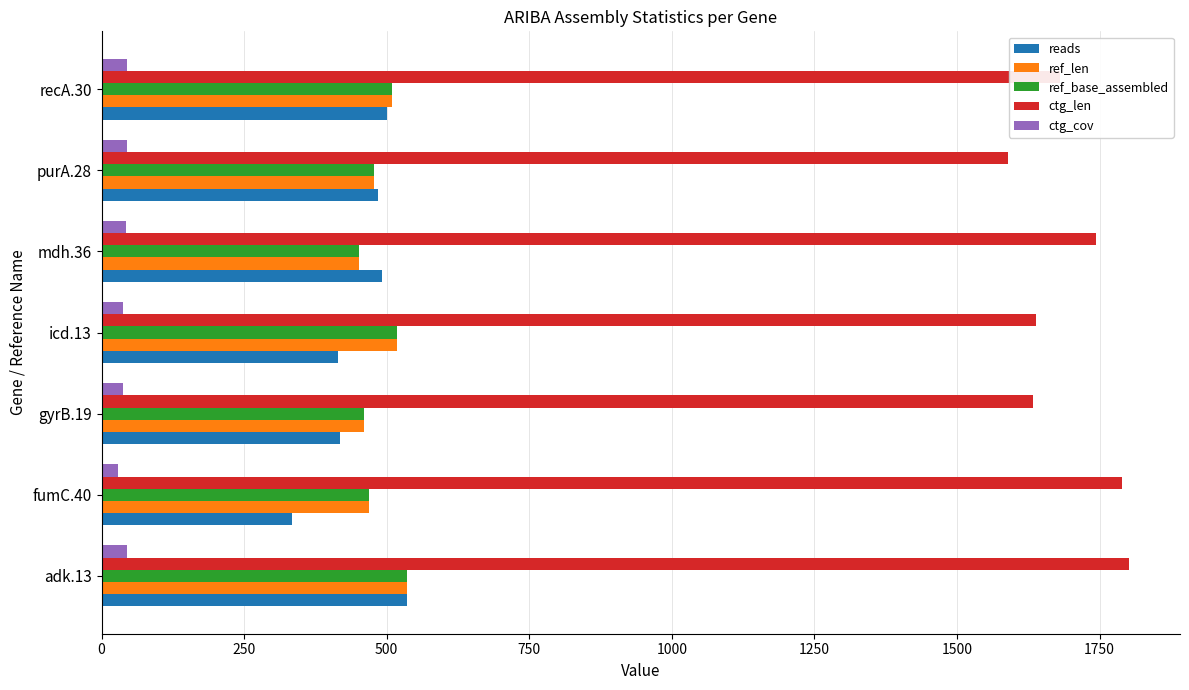

At how many categories does at least one series exceed 1387?

7